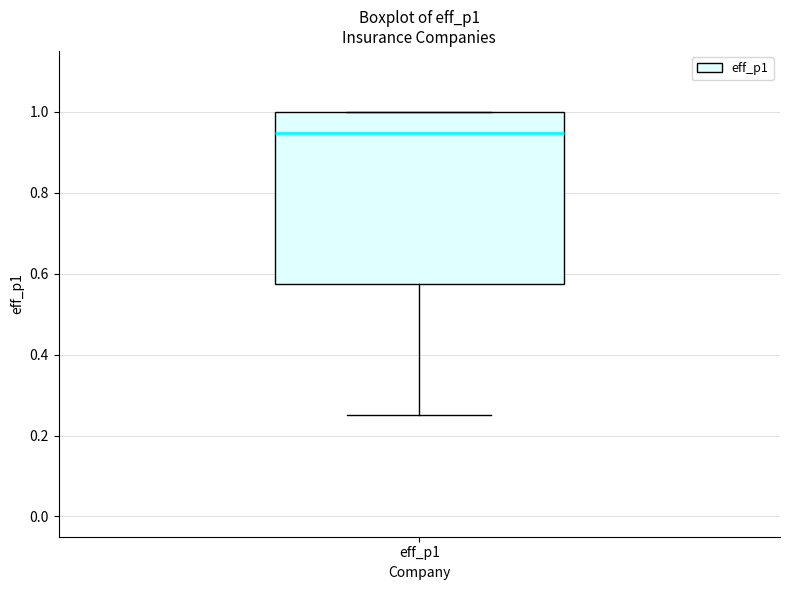

Read this box plot against the y-axis: the position of the median line, the range covered by the box, and the ends of both whiskers. The values are not printed on the chart, so give them approximately, as read against the axis.

median 0.94, box 0.58 to 1.00, whiskers 0.26 to 1.00